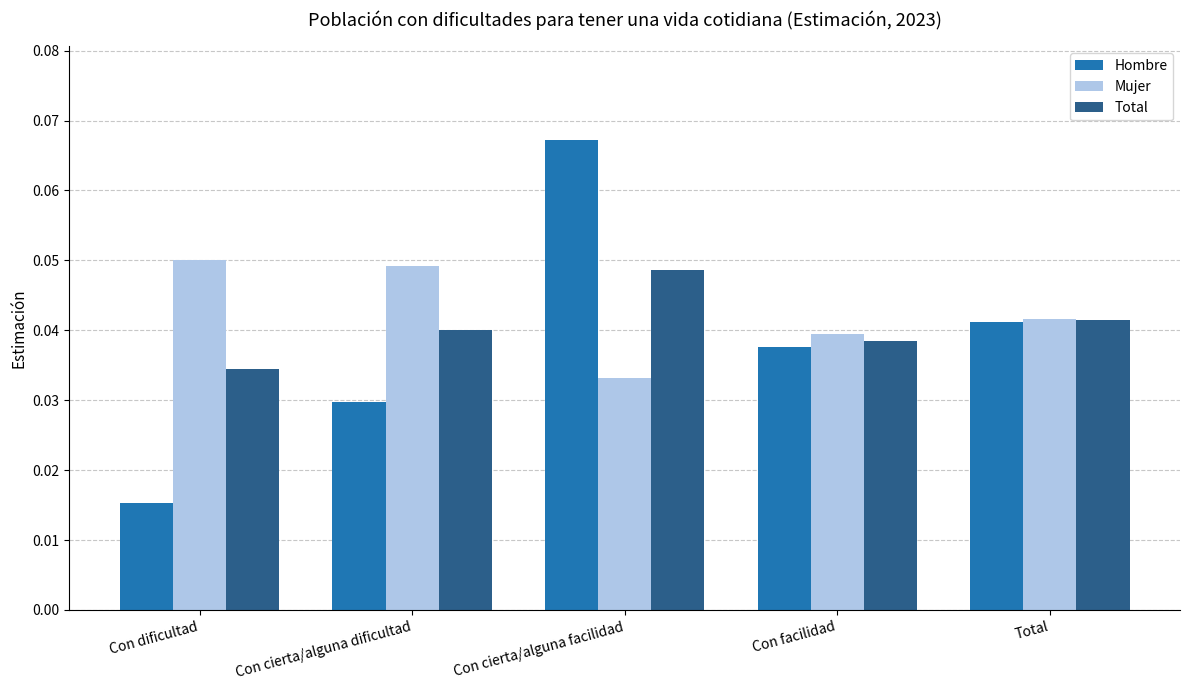

The Total series shows 0.1 at Total. True or false?

False